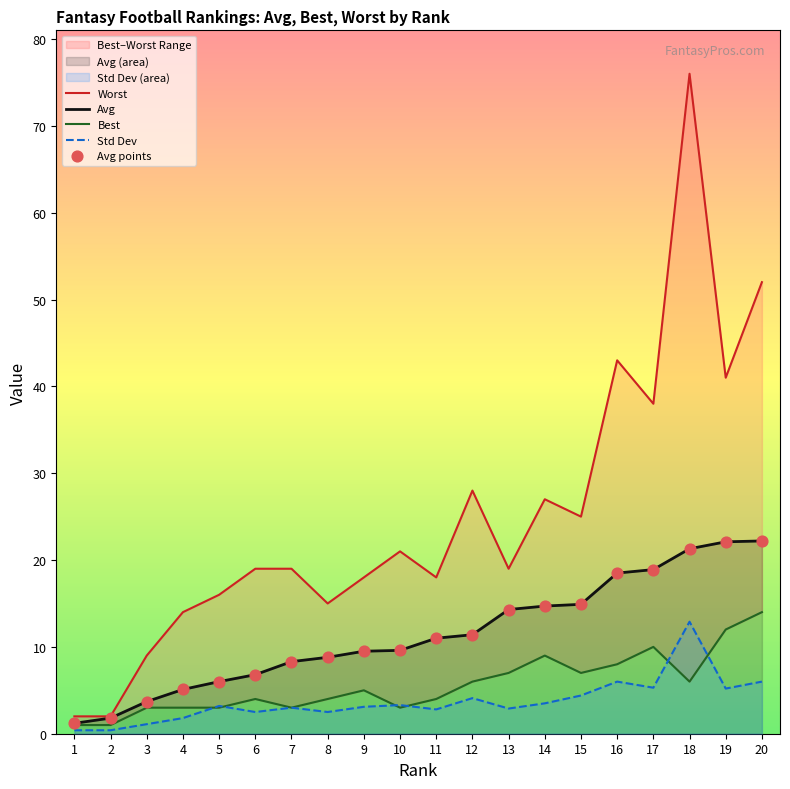

Which series contains the highest Y value?

Worst